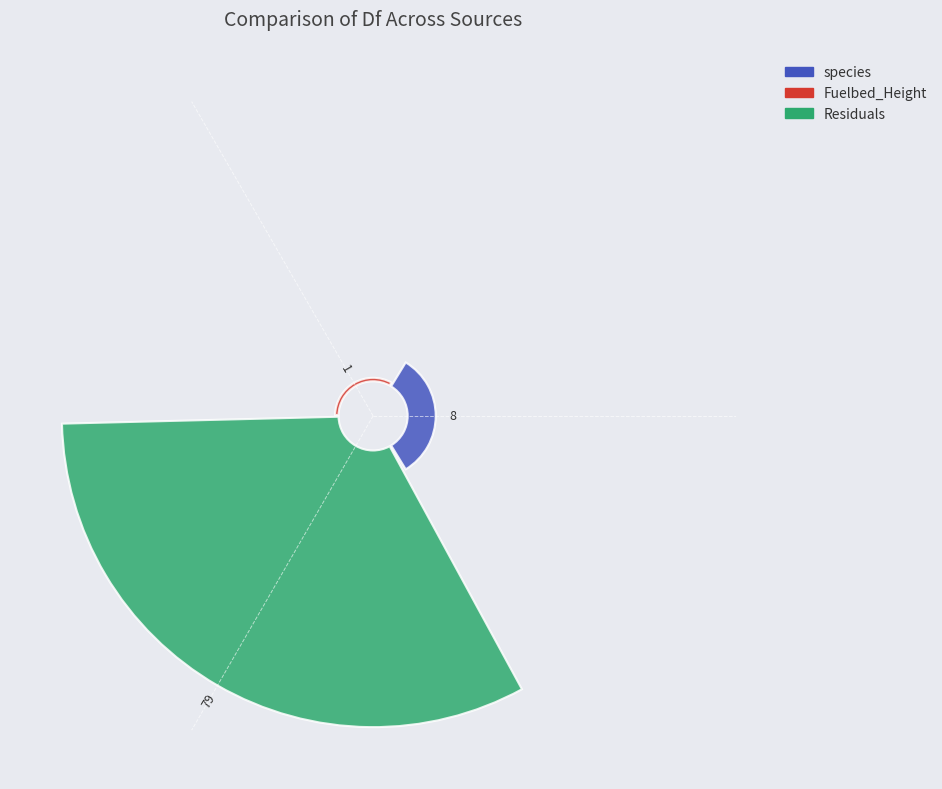

What percentage is NOT represented by Residuals?

10.2%